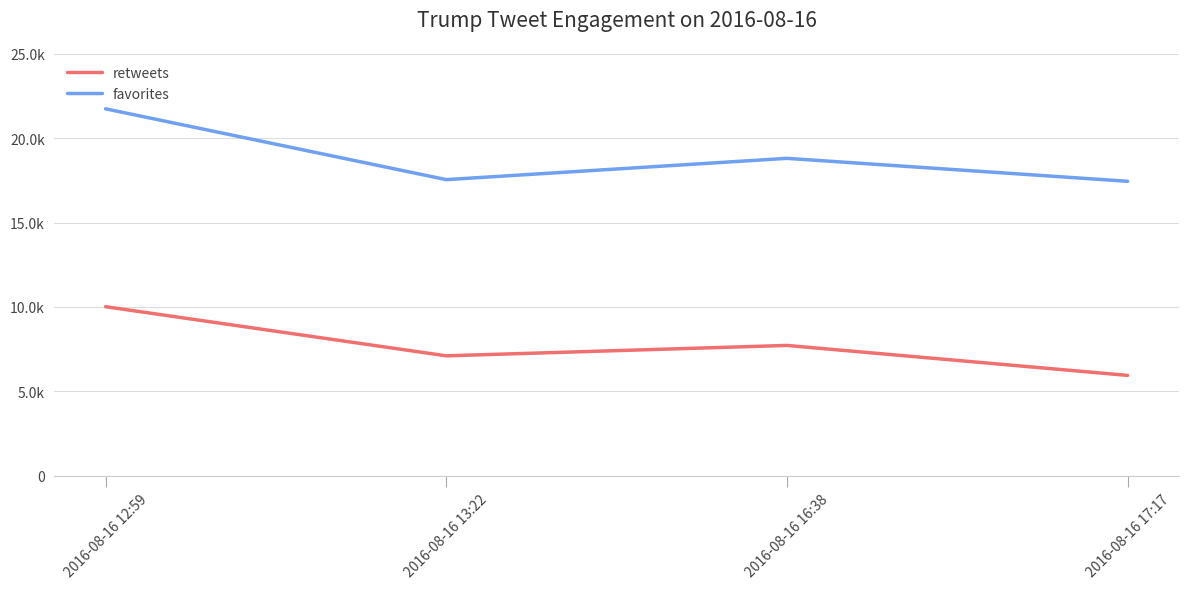

What is the minimum value shown in the chart?

5945